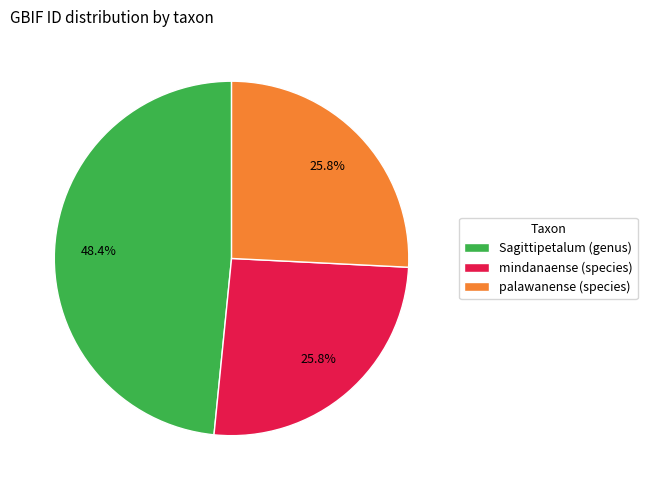

Which slice is the largest?

Sagittipetalum (genus)